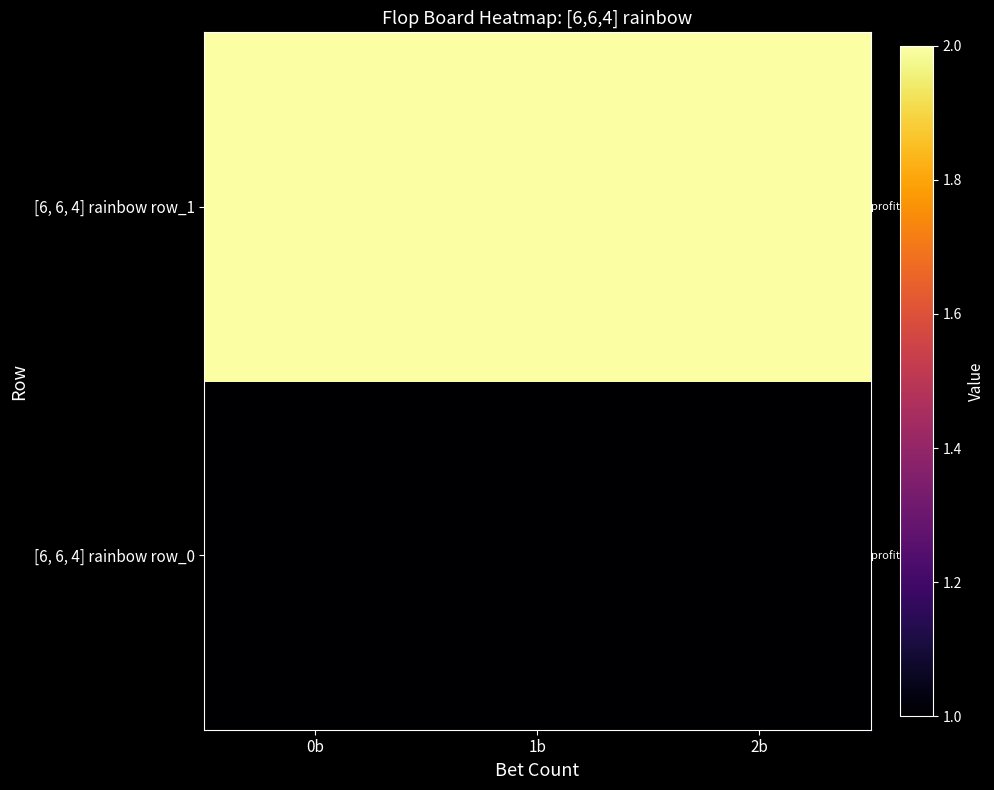

Between 2b and 1b, which is larger?

2b